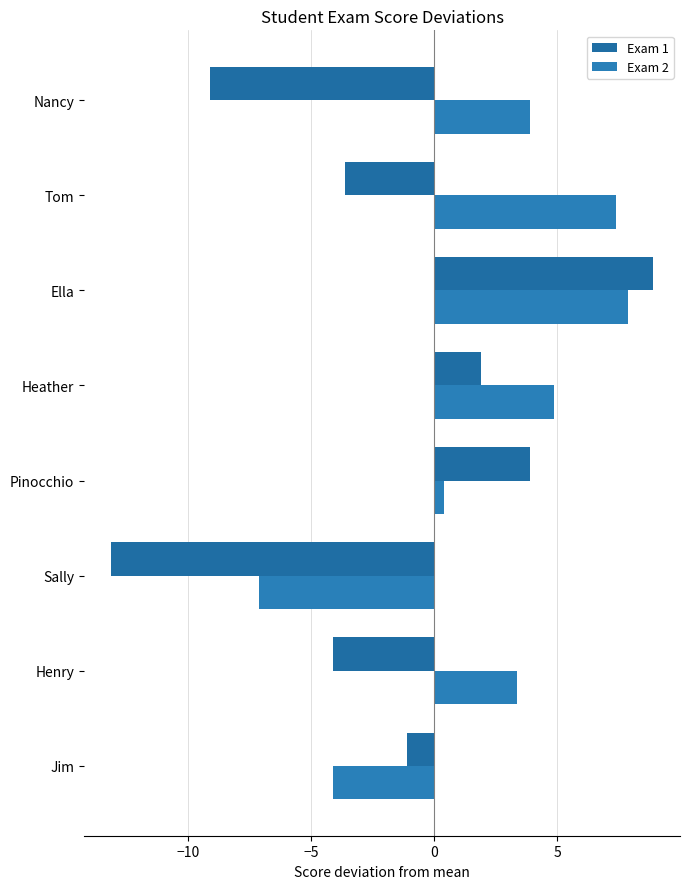

What is the lowest value of the Exam 2 series?

-7.1